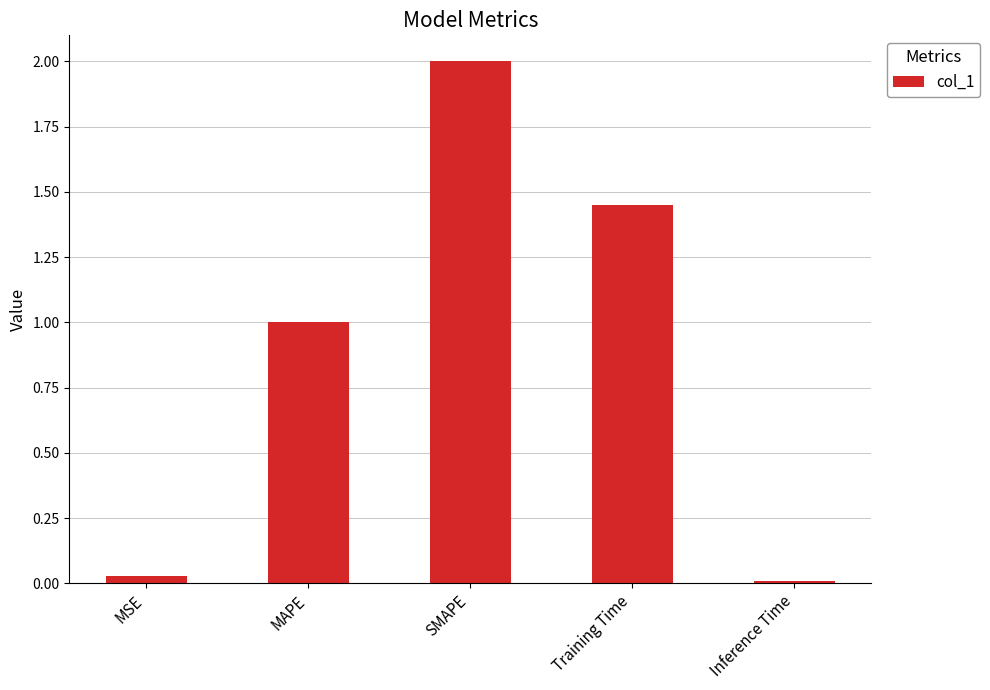

Count the number of values greater than 1.

3